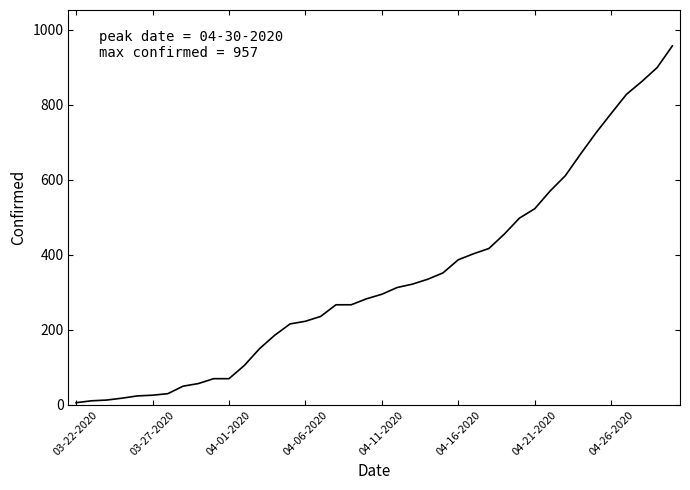

What is the maximum value shown in the chart?

957